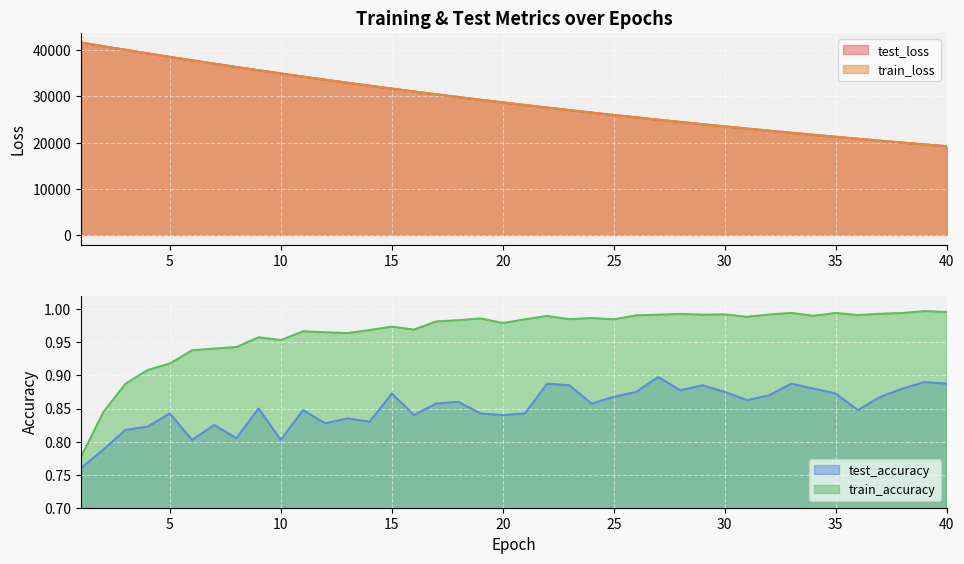

Which category has the lowest value in the train_loss series?

40